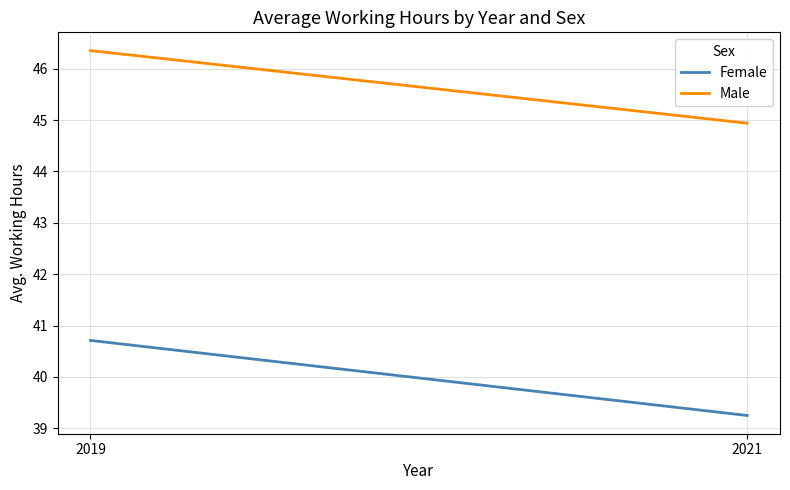

Reading left to right, extract all data points from this chart.

Female: 40.7	39.2
Male: 46.4	44.9